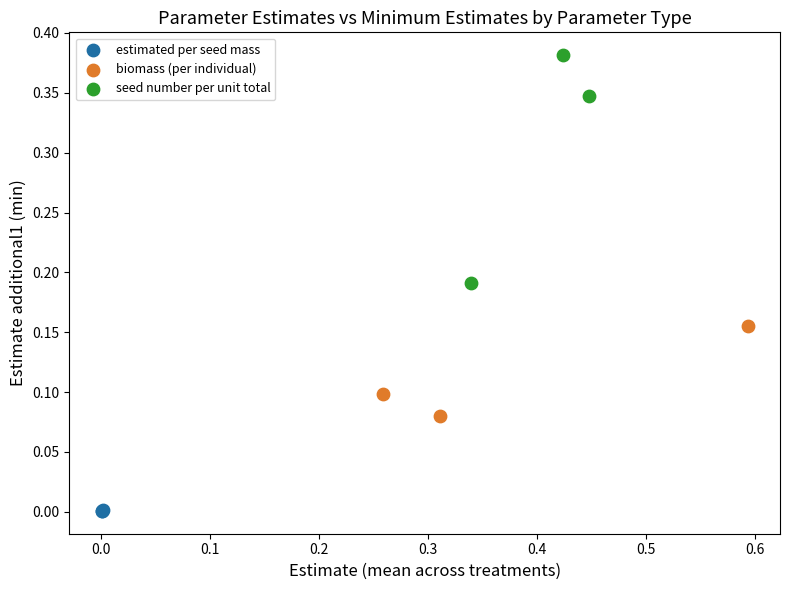

Which series contains the highest Y value?

seed number per unit total